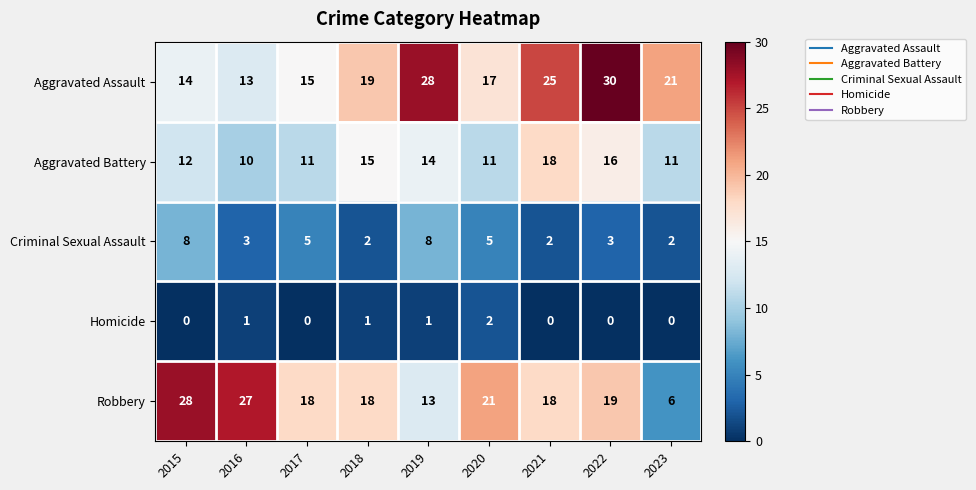

Which series has the largest range (max minus min)?

Robbery